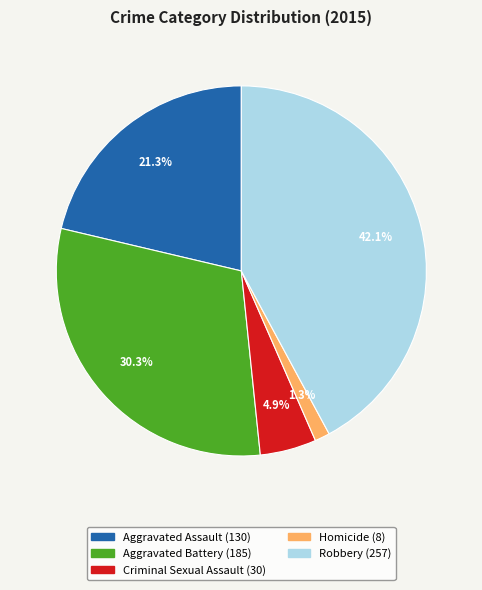

Does Criminal Sexual Assault represent more than half of the total?

No